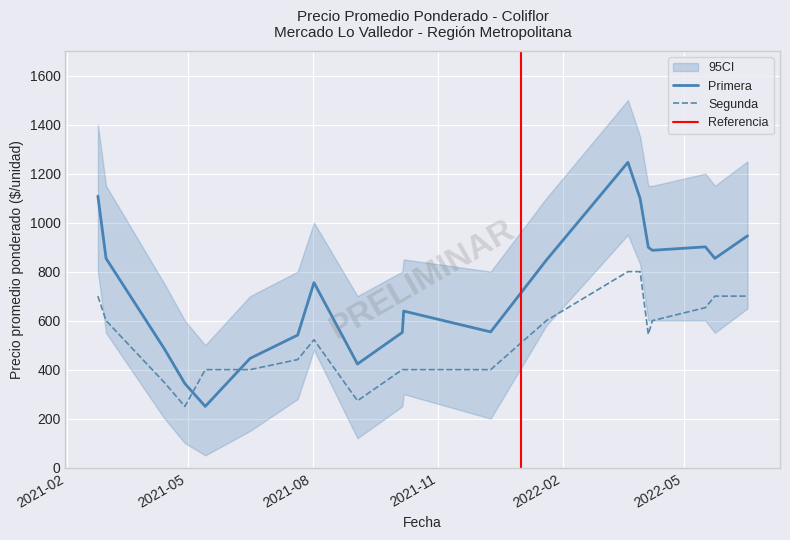

Where do Primera and Segunda first cross each other?

2021-04-14 and 2021-05-14